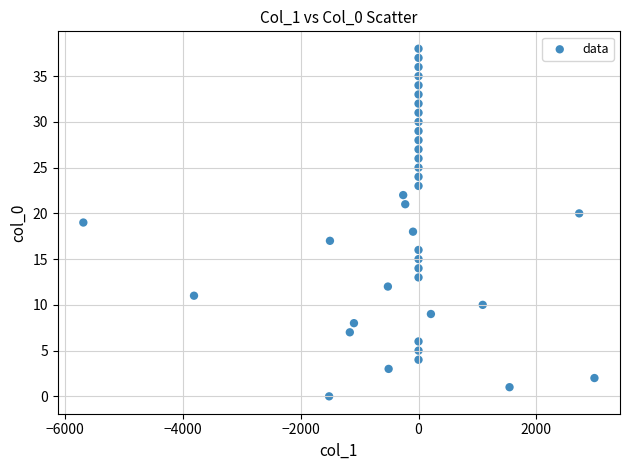

What is the range of Y values (max minus min)?

38